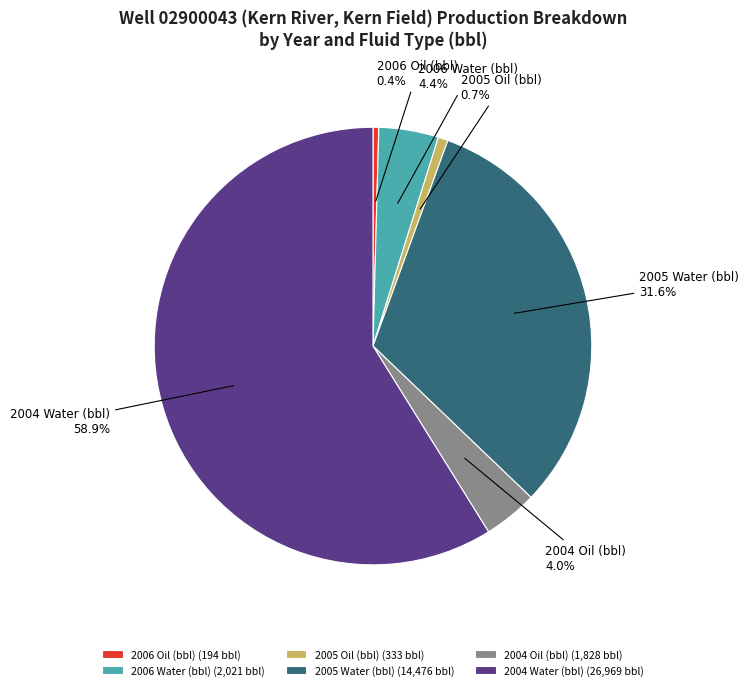

Is the sum of 2006 Water (bbl) and 2005 Water (bbl) greater than half?

No